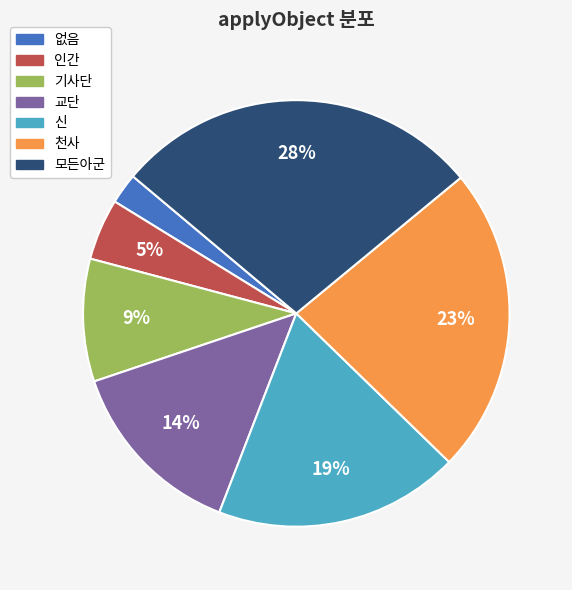

Do 기사단 and 교단 together represent more than half of the pie?

No